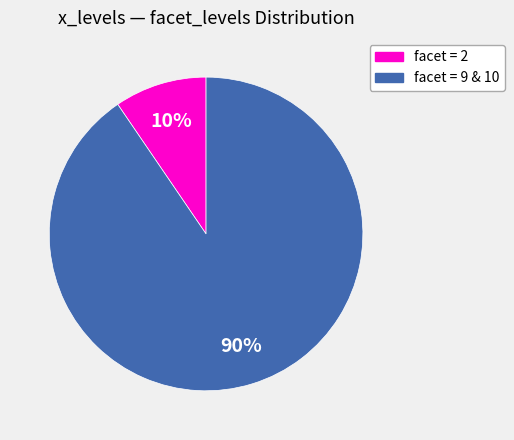

Is there a majority slice in this chart?

Yes